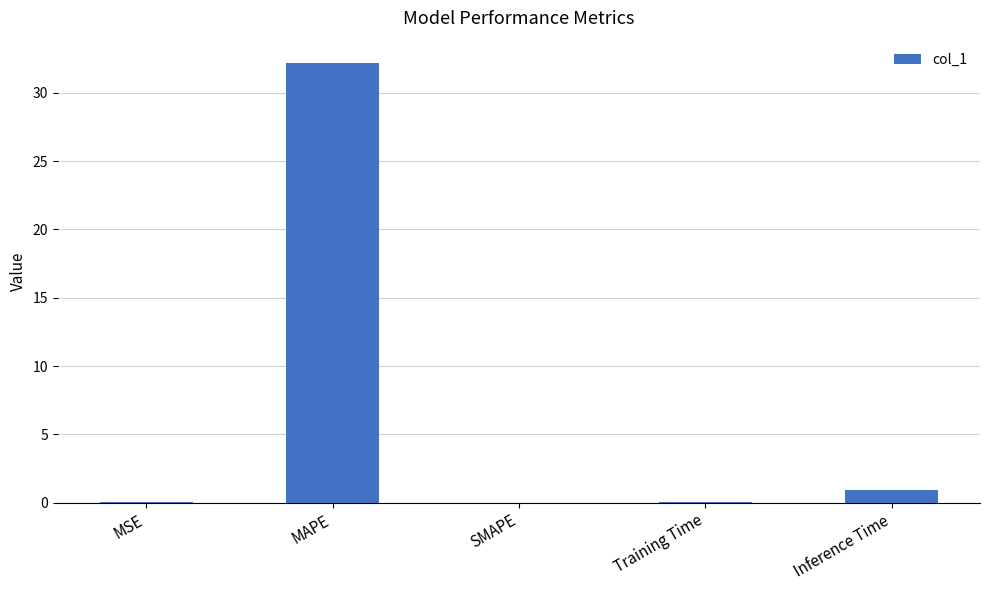

Which has a higher value, MAPE or Training Time?

MAPE